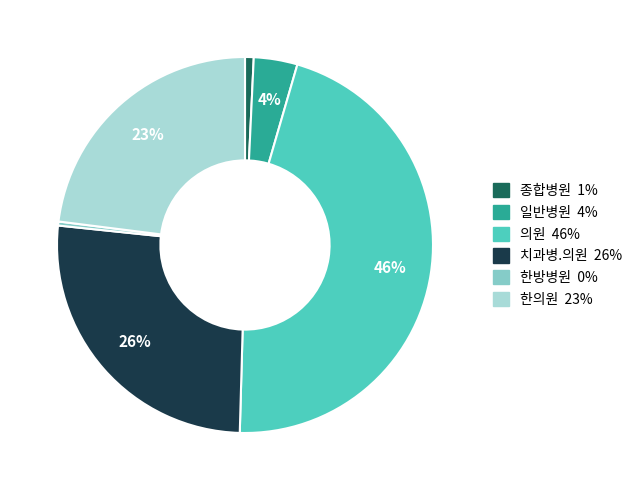

Does 한의원 represent more than half of the total?

No